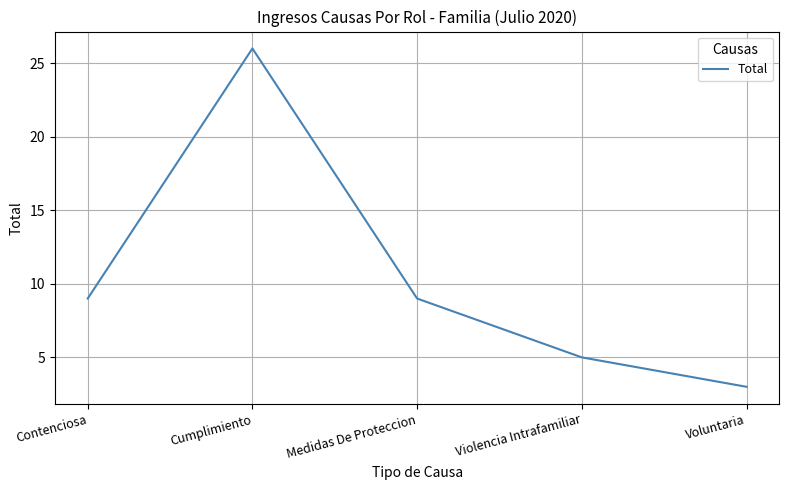

Does the chart have visible grid lines?

Yes